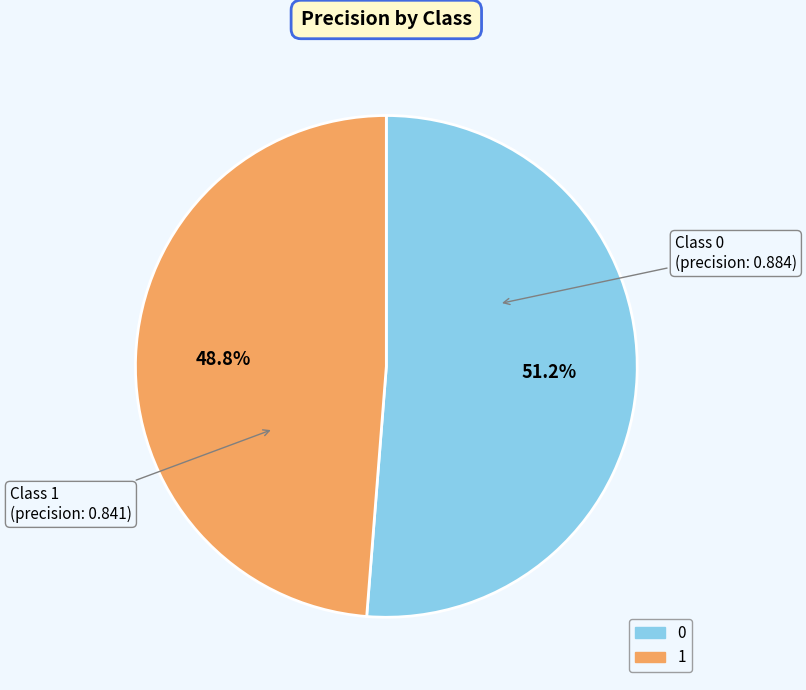

To the nearest percent, what is the difference between the 0 and 1 slice percentages?

2%